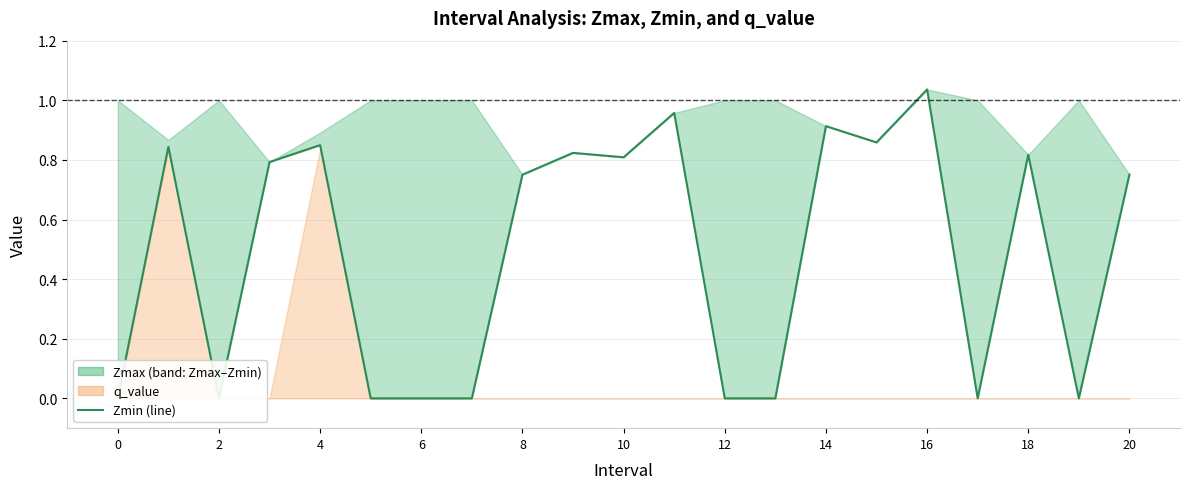

What is the sum of the values at 6 and 16?

1.0